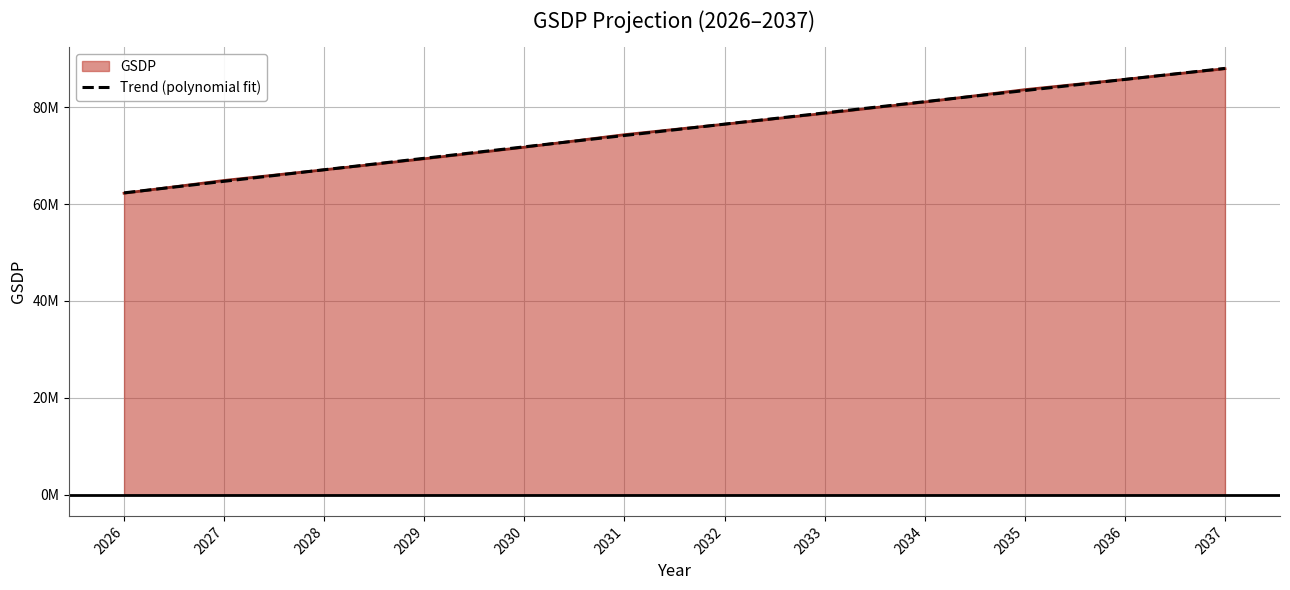

The value at 2034 is 81073115.0. True or false?

True